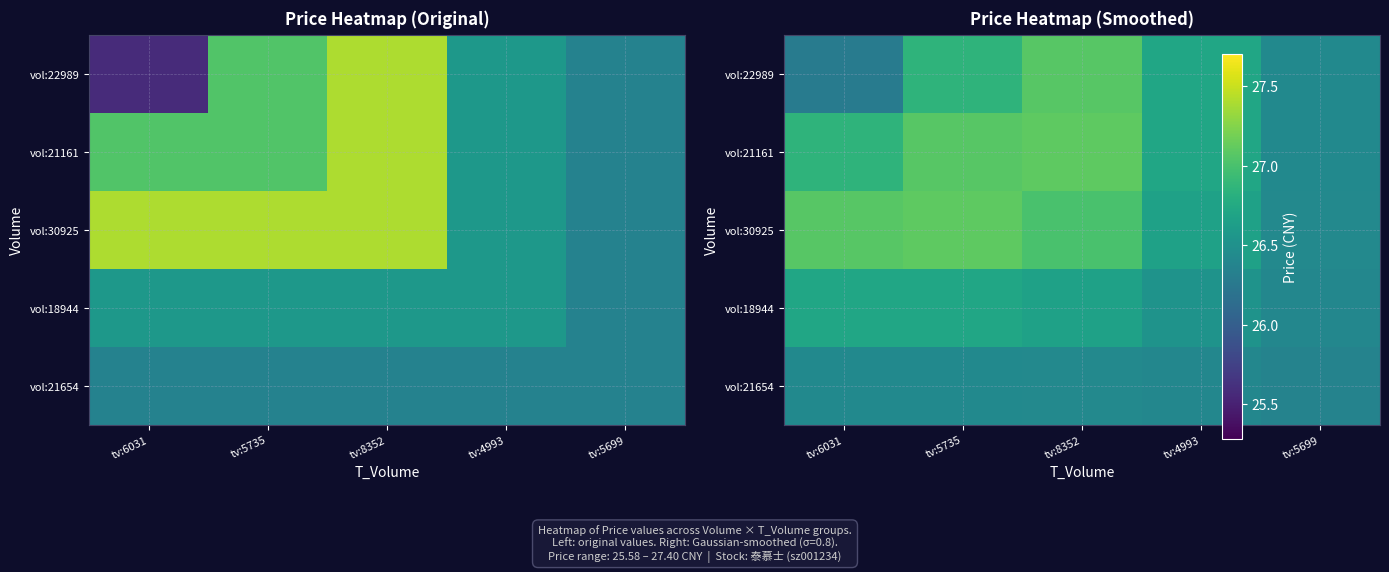

Is it true that vol:30925 equals 14.1 at tv:6031?

False